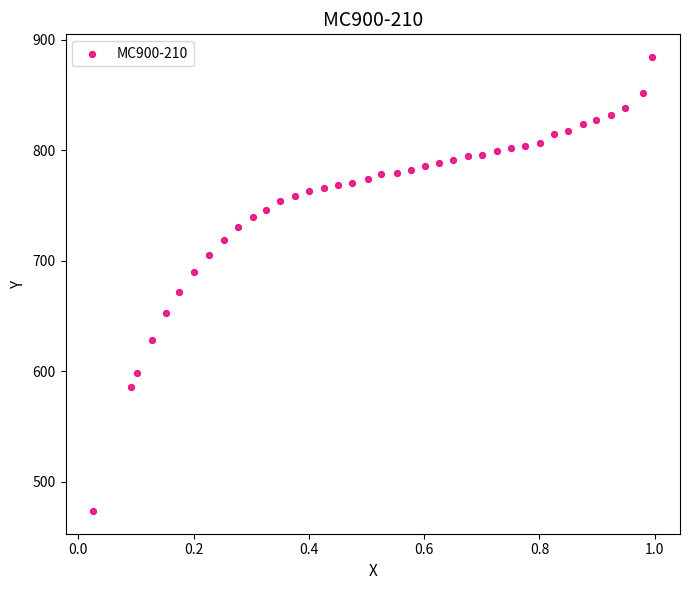

What is the range of Y values (max minus min)?

411.1